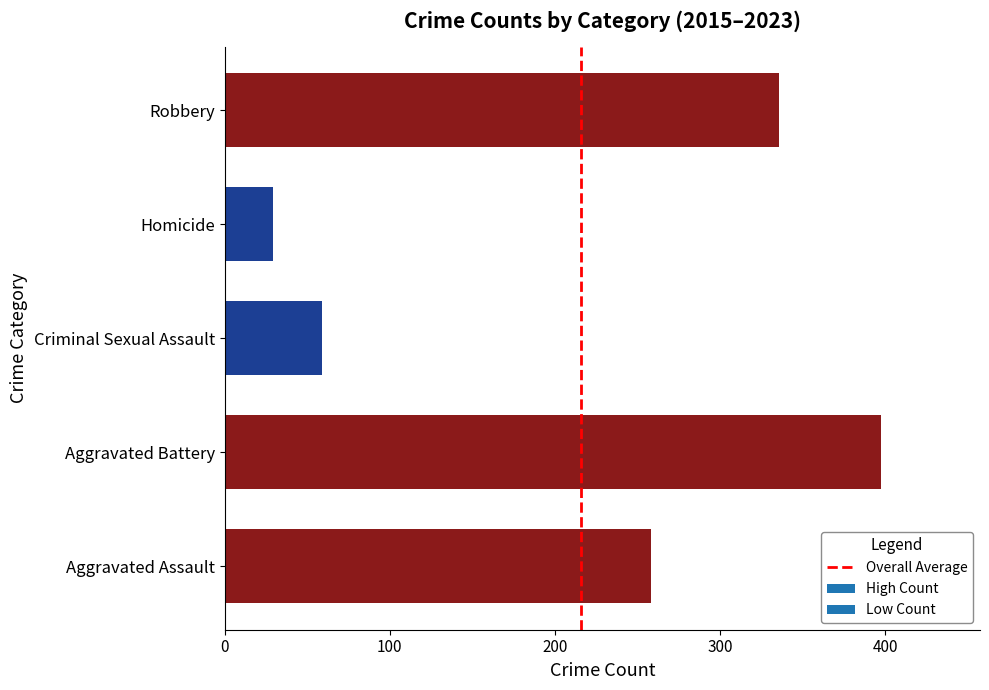

Reading top to bottom, extract all data points from this chart.

335.4	29.1	58.8	397.8	258.0